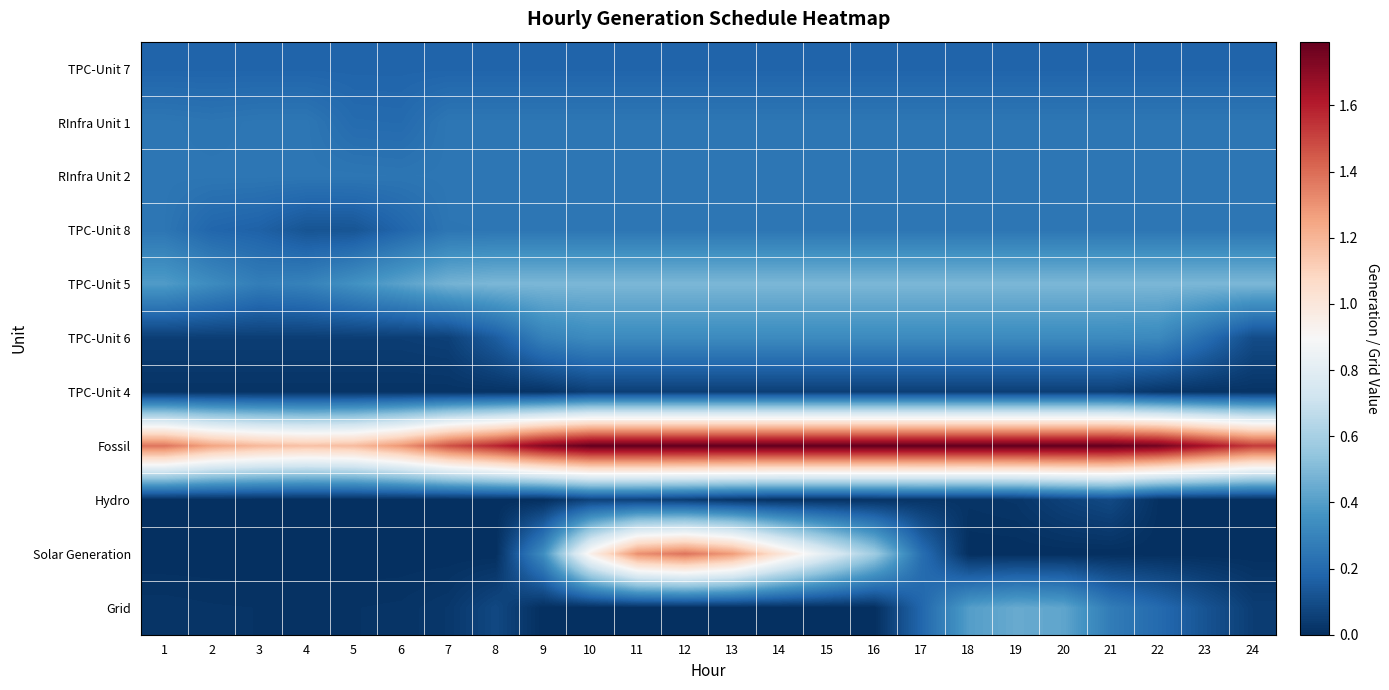

Reading left to right, extract all data points from this chart.

TPC-Unit 7: 1=0.2	2=0.2	3=0.2	4=0.2	5=0.2	6=0.2	7=0.2	8=0.2	9=0.2	10=0.2	11=0.2	12=0.2	13=0.2	14=0.2	15=0.2	16=0.2	17=0.2	18=0.2	19=0.2	20=0.2	21=0.2	22=0.2	23=0.2	24=0.2
RInfra Unit 1: 1=0.2	2=0.2	3=0.2	4=0.2	5=0.2	6=0.2	7=0.2	8=0.2	9=0.2	10=0.2	11=0.2	12=0.2	13=0.2	14=0.2	15=0.2	16=0.2	17=0.2	18=0.2	19=0.2	20=0.2	21=0.2	22=0.2	23=0.2	24=0.2
RInfra Unit 2: 1=0.2	2=0.2	3=0.2	4=0.2	5=0.2	6=0.2	7=0.2	8=0.2	9=0.2	10=0.2	11=0.2	12=0.2	13=0.2	14=0.2	15=0.2	16=0.2	17=0.2	18=0.2	19=0.2	20=0.2	21=0.2	22=0.2	23=0.2	24=0.2
TPC-Unit 8: 1=0.2	2=0.2	3=0.2	4=0.1	5=0.1	6=0.2	7=0.2	8=0.2	9=0.2	10=0.2	11=0.2	12=0.2	13=0.2	14=0.2	15=0.2	16=0.2	17=0.2	18=0.2	19=0.2	20=0.2	21=0.2	22=0.2	23=0.2	24=0.2
TPC-Unit 5: 1=0.4	2=0.3	3=0.3	4=0.3	5=0.4	6=0.4	7=0.5	8=0.5	9=0.5	10=0.5	11=0.5	12=0.5	13=0.5	14=0.5	15=0.5	16=0.5	17=0.5	18=0.5	19=0.5	20=0.5	21=0.5	22=0.5	23=0.5	24=0.5
TPC-Unit 6: 1=0.1	2=0.1	3=0.1	4=0.1	5=0.1	6=0.1	7=0.1	8=0.2	9=0.3	10=0.3	11=0.3	12=0.3	13=0.3	14=0.3	15=0.3	16=0.3	17=0.3	18=0.3	19=0.3	20=0.3	21=0.3	22=0.3	23=0.2	24=0.1
TPC-Unit 4: 1=0.0	2=0.0	3=0.0	4=0.0	5=0.0	6=0.0	7=0.0	8=0.0	9=0.0	10=0.1	11=0.1	12=0.1	13=0.1	14=0.1	15=0.1	16=0.1	17=0.1	18=0.1	19=0.1	20=0.1	21=0.1	22=0.0	23=0.0	24=0.0
Fossil: 1=1.4	2=1.2	3=1.2	4=1.2	5=1.2	6=1.3	7=1.5	8=1.6	9=1.7	10=1.8	11=1.8	12=1.8	13=1.8	14=1.8	15=1.8	16=1.8	17=1.8	18=1.8	19=1.8	20=1.8	21=1.8	22=1.8	23=1.6	24=1.5
Hydro: 1=0.0	2=0.0	3=0.0	4=0.0	5=0.0	6=0.0	7=0.0	8=0.0	9=0.0	10=0.1	11=0.1	12=0.0	13=0.0	14=0.0	15=0.0	16=0.0	17=0.0	18=0.0	19=0.0	20=0.1	21=0.1	22=0.0	23=0.0	24=0.0
Solar Generation: 1=0.0	2=0.0	3=0.0	4=0.0	5=0.0	6=0.0	7=0.0	8=0.0	9=0.3	10=0.9	11=1.3	12=1.4	13=1.3	14=1.0	15=0.8	16=0.6	17=0.2	18=0.0	19=0.0	20=0.0	21=0.0	22=0.0	23=0.0	24=0.0
Grid: 1=0.0	2=0.0	3=0.0	4=0.0	5=0.0	6=0.0	7=0.0	8=0.1	9=0.0	10=0.0	11=0.0	12=0.0	13=0.0	14=0.0	15=0.0	16=0.0	17=0.2	18=0.4	19=0.4	20=0.4	21=0.3	22=0.2	23=0.1	24=0.0